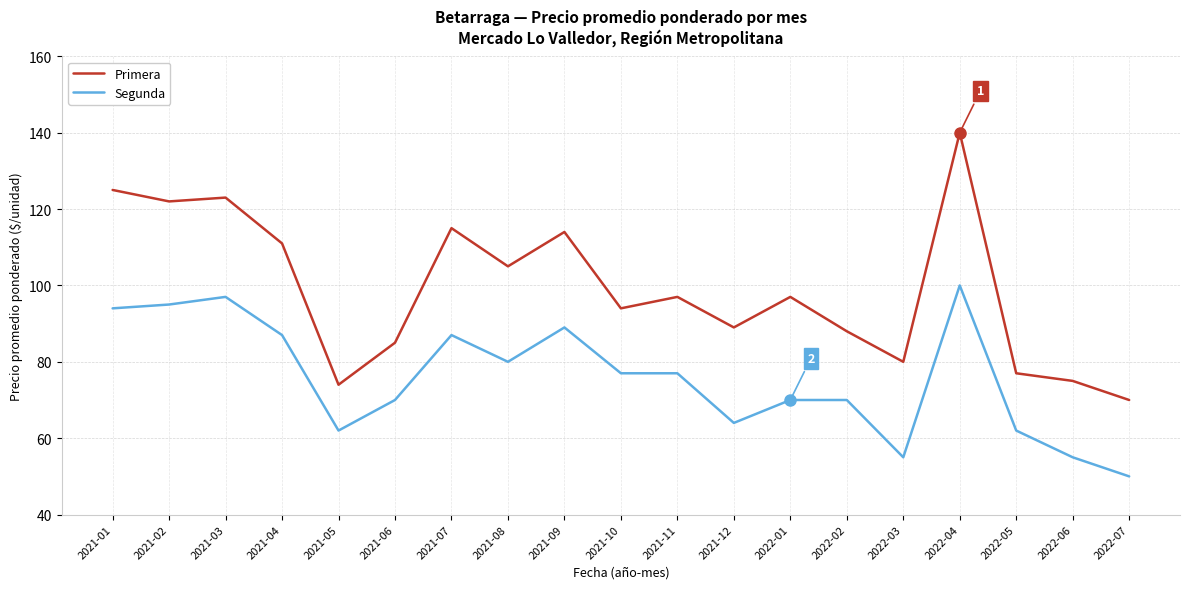

True or false: Primera has a value of 61 at 2021-01.

False